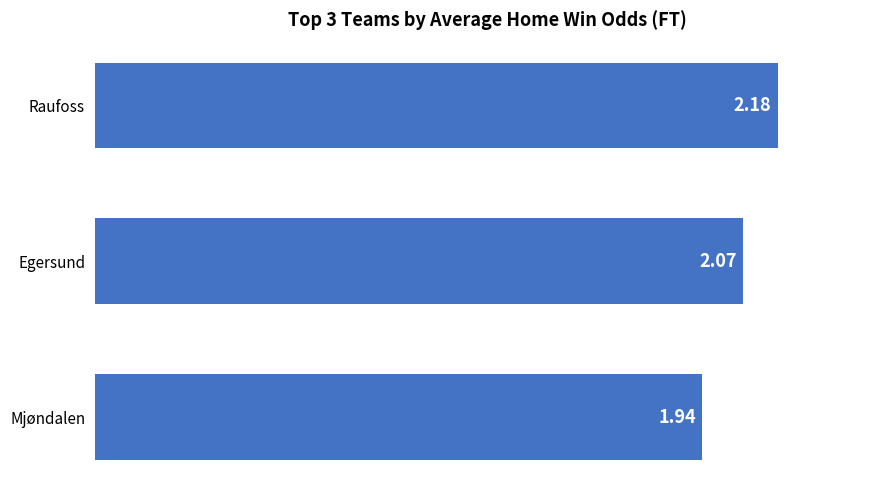

How many distinct data groups are displayed?

1